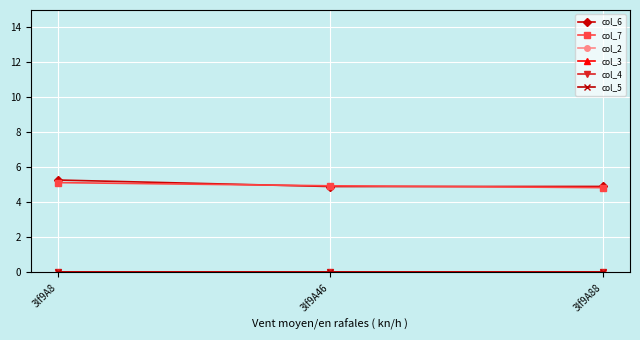

Is this an area chart (filled region under the line)?

No